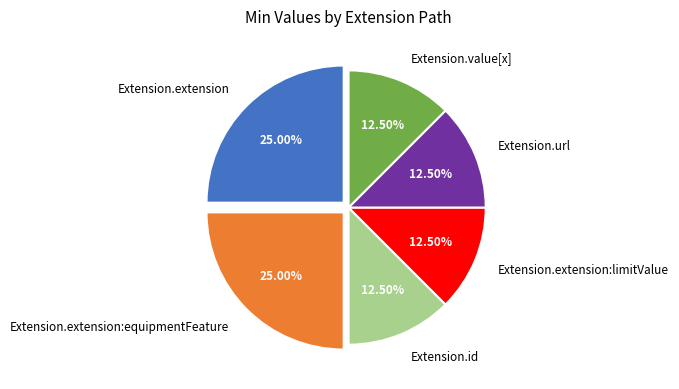

Does Extension.extension:equipmentFeature represent more than half of the total?

No